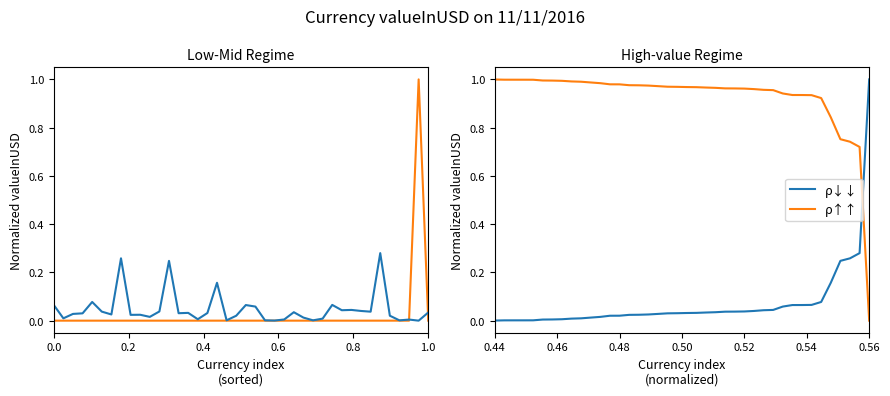

What is the highest value of the ρ↓↓ series?

1.0